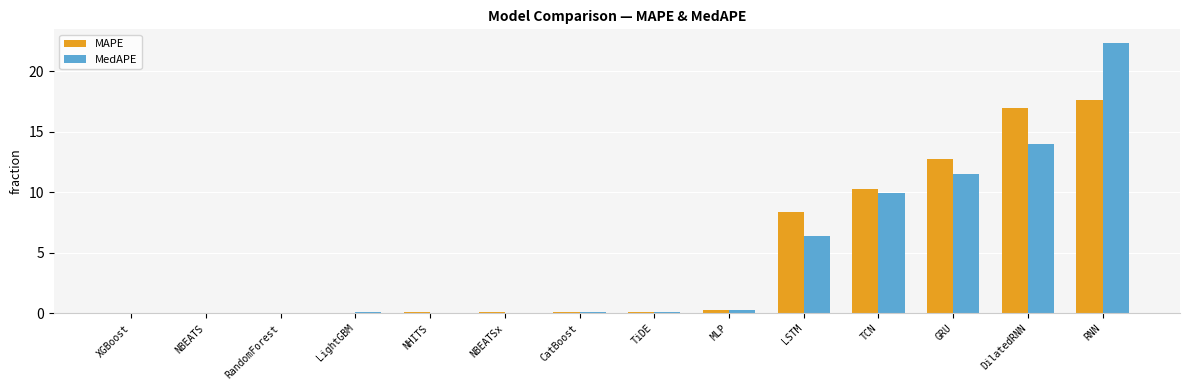

How many categories are shown in the chart?

14